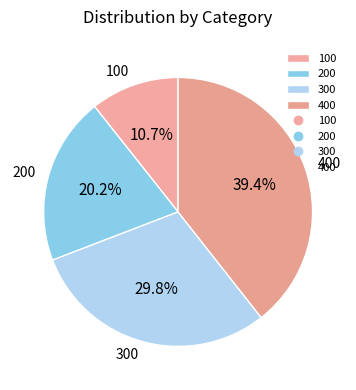

Which category has the smallest portion of the pie?

100